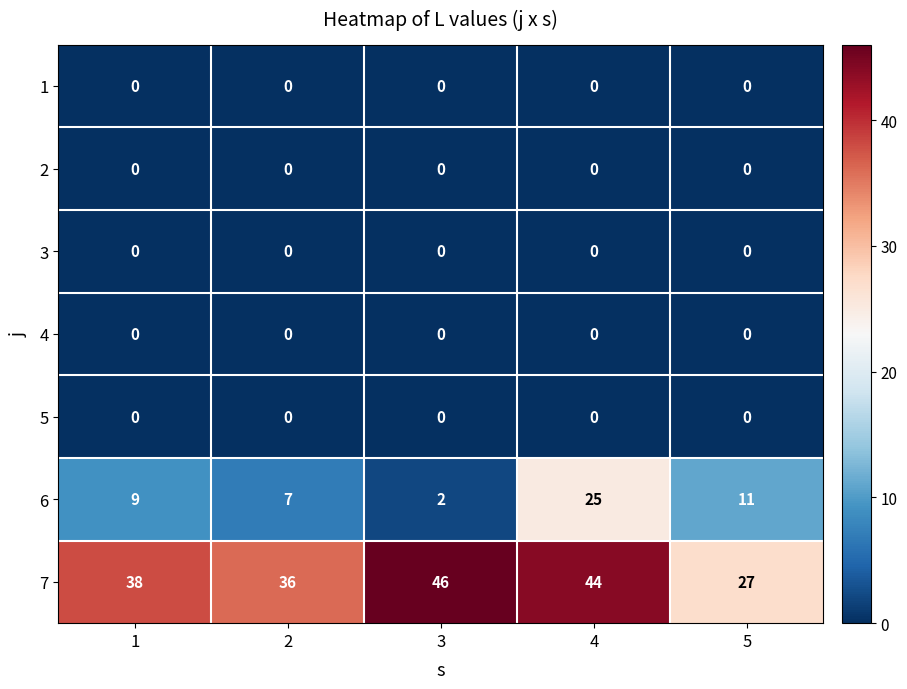

List the labels in order of 7 value, largest first.

3, 4, 1, 2, 5